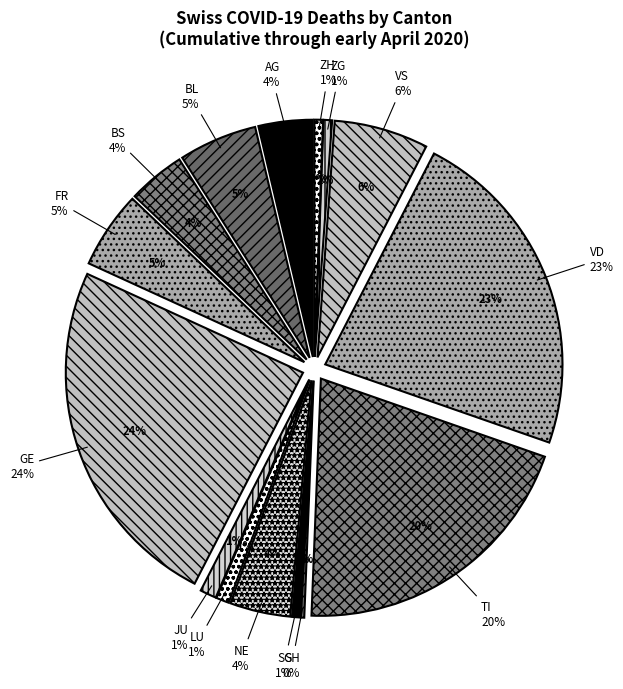

Does 35 represent more than half of the total?

No